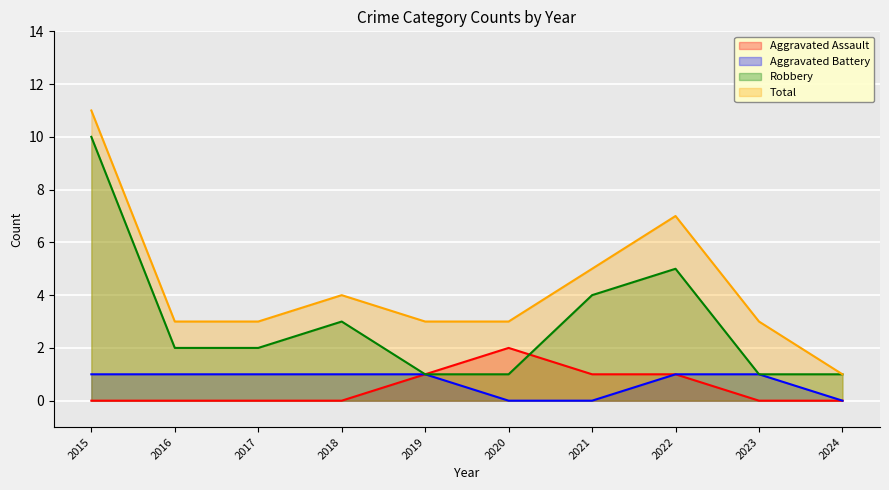

True or false: Aggravated Battery and Aggravated Assault intersect in this chart.

False